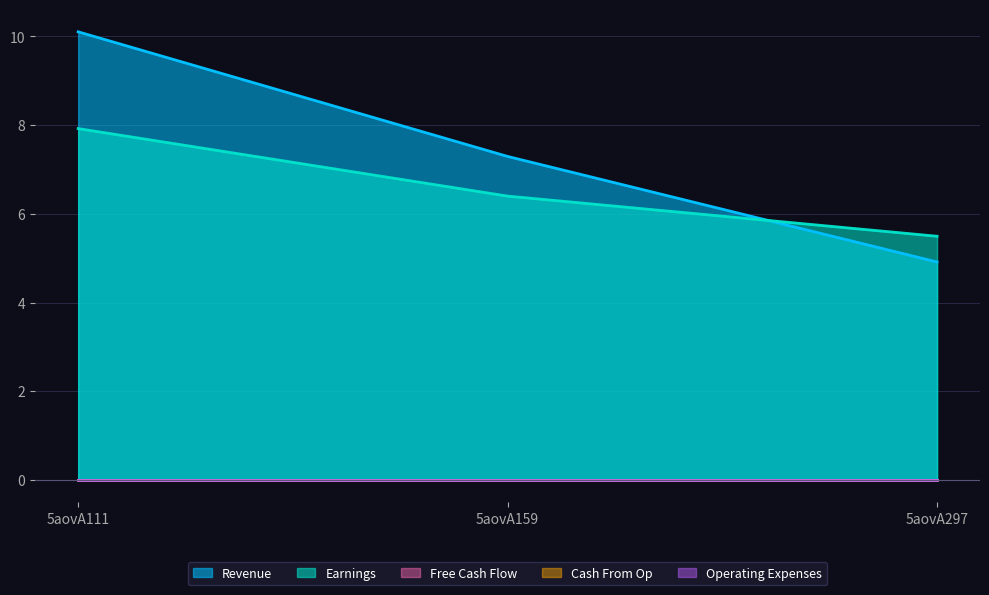

The value of Earnings at 5aovA159 is 3.0. True or false?

False